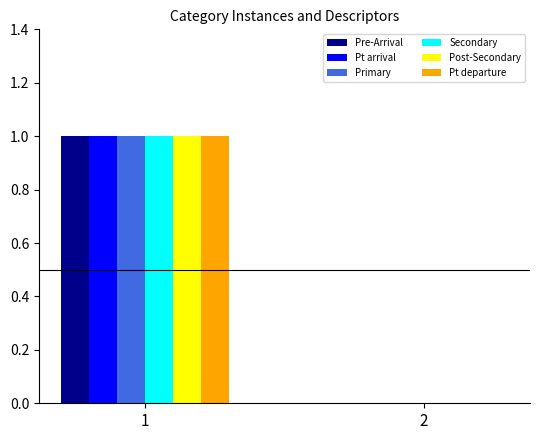

At which label is Pt arrival closest to 0?

2